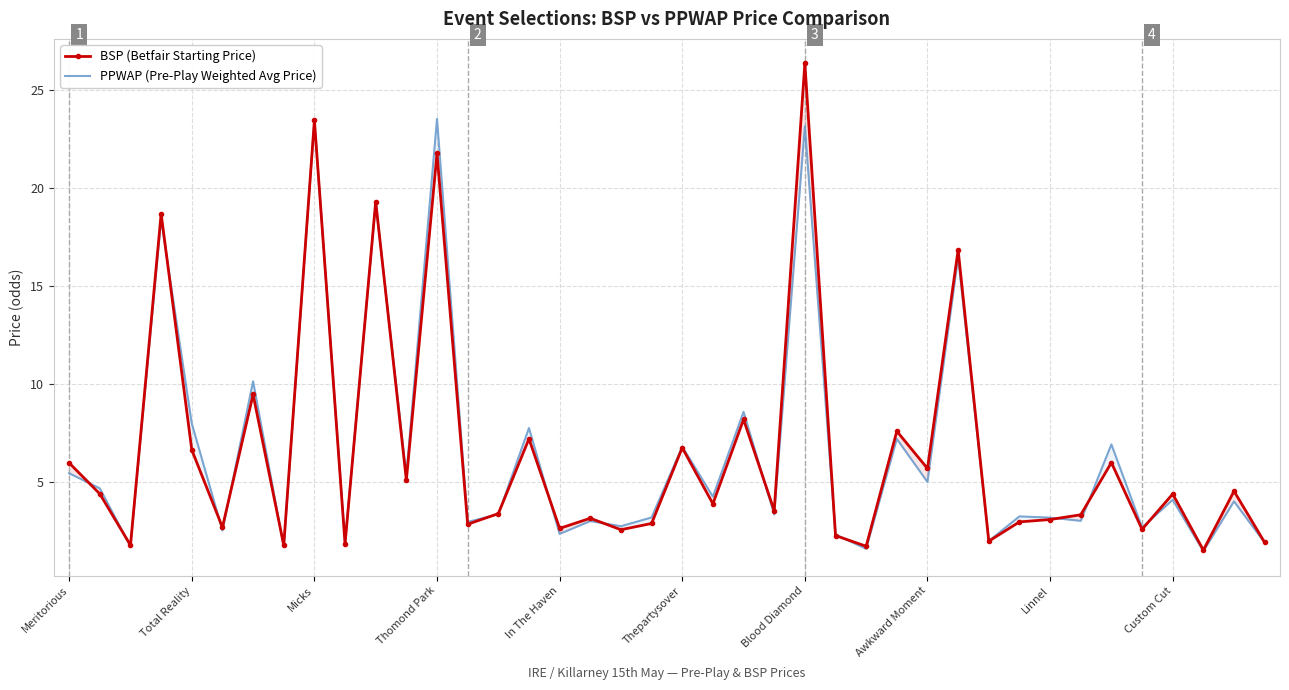

Which series has the widest spread of values?

BSP (Betfair Starting Price)